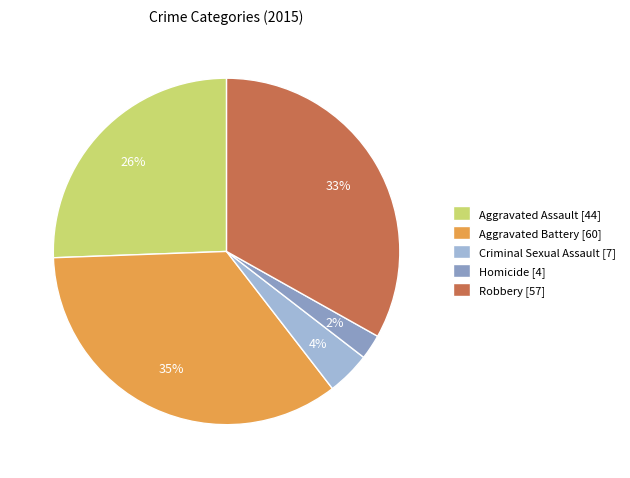

Count the number of slices in the pie.

5